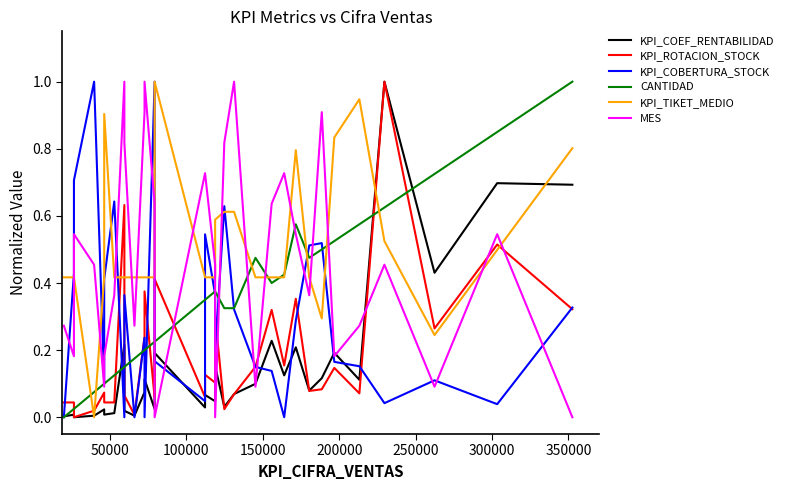

How many lines are shown in the chart?

6